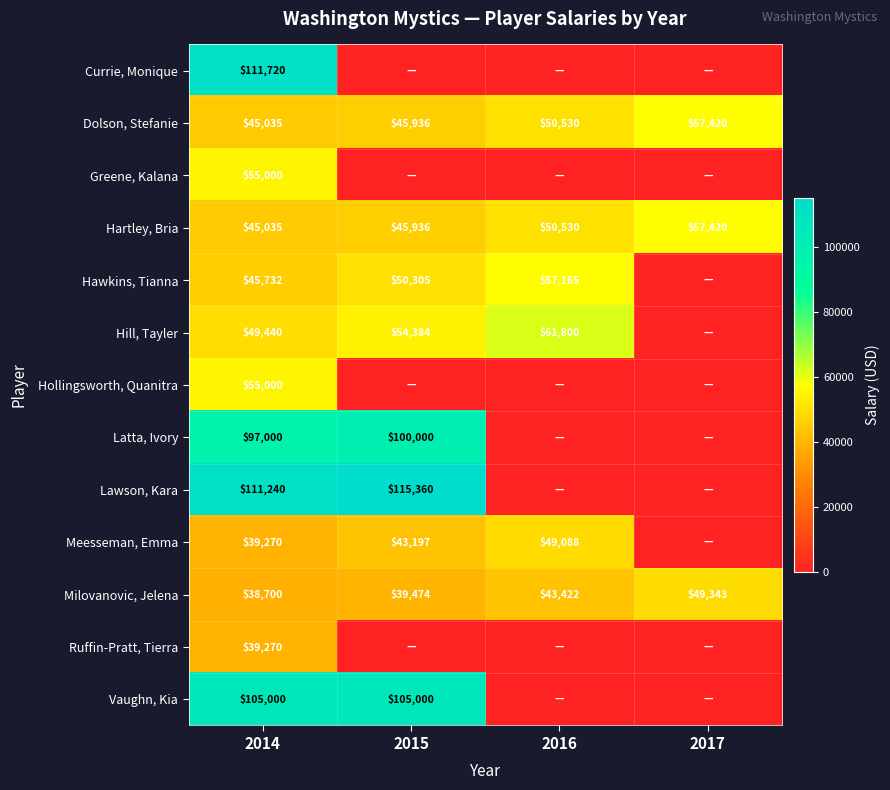

At which label does Hartley, Bria reach its minimum?

2014